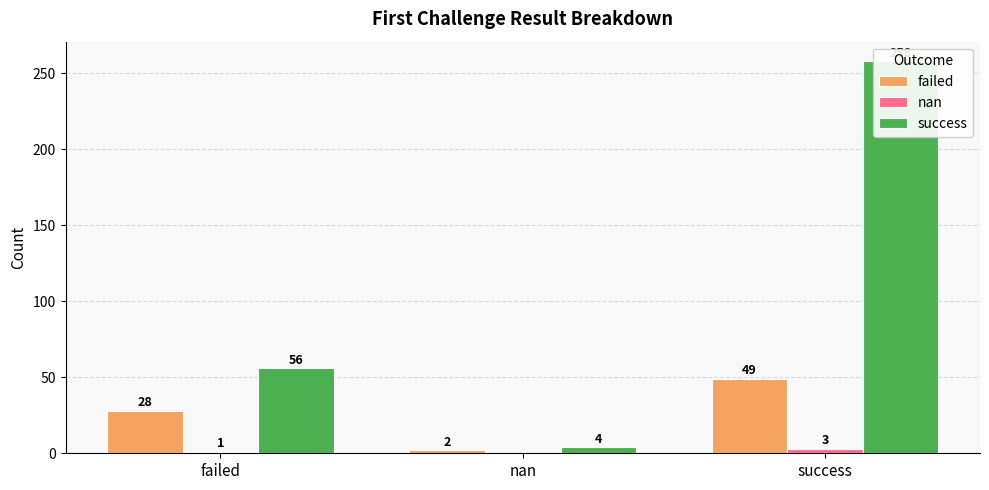

How many groups of bars are there?

3